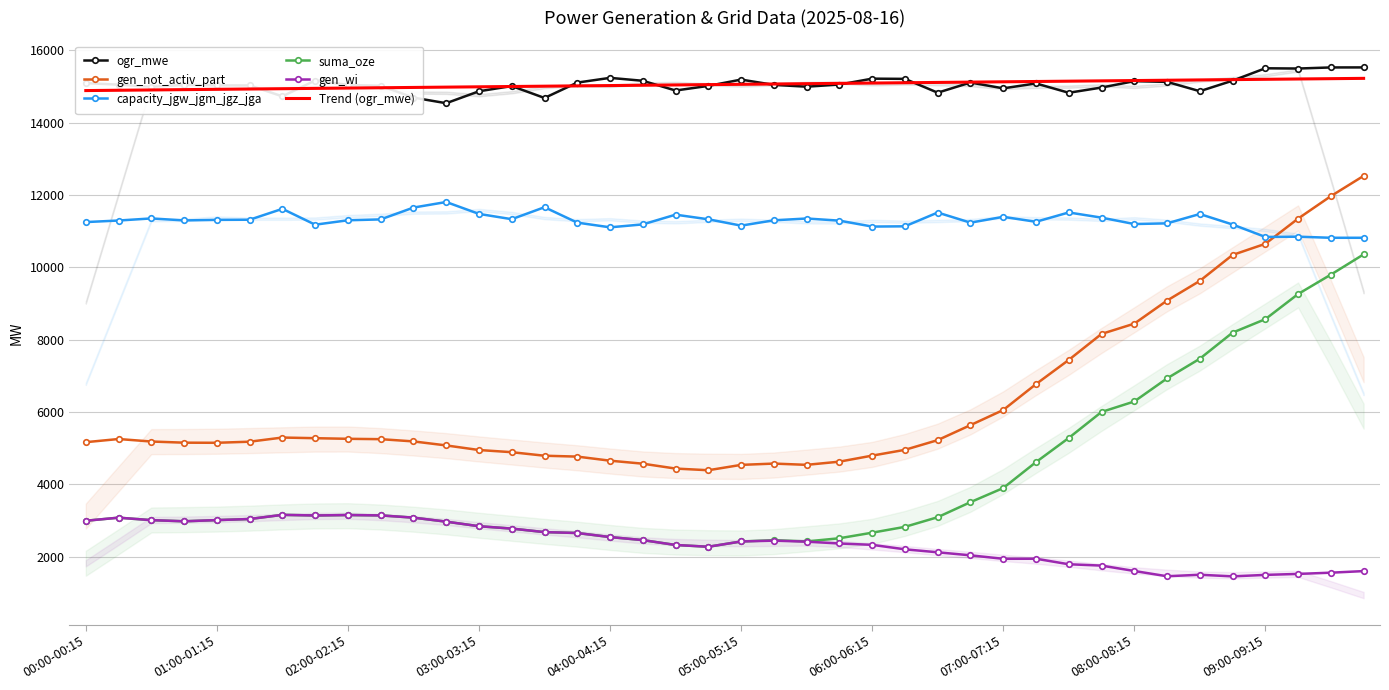

What is the approximate value of capacity_jgw_jgm_jgz_jga at 21?

11297.0